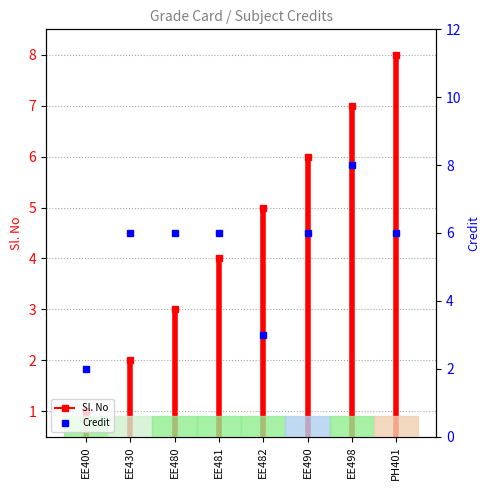

How many lines are shown in the chart?

1